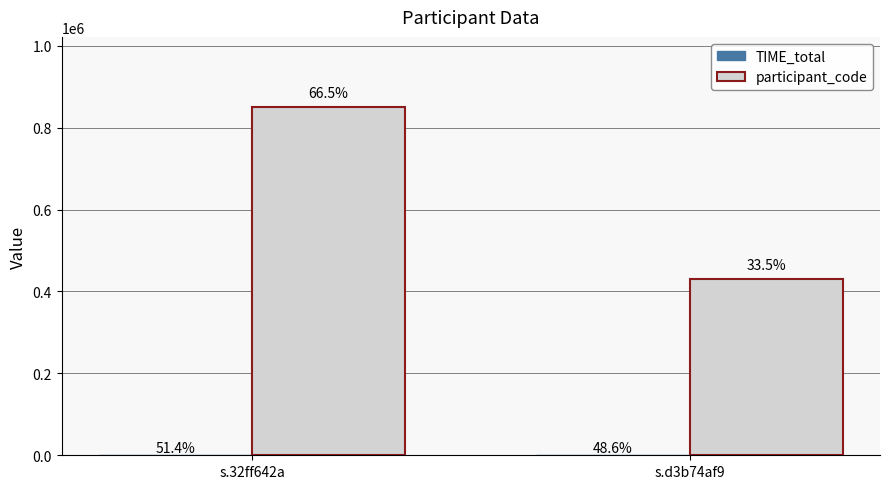

What value does the participant_code series have at s.32ff642a, to the nearest 10?

851370